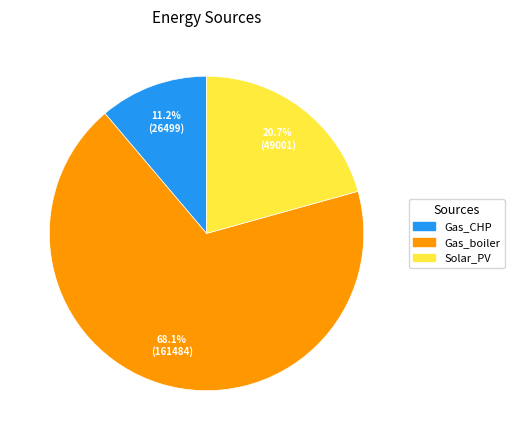

Does any single category account for the majority?

Yes